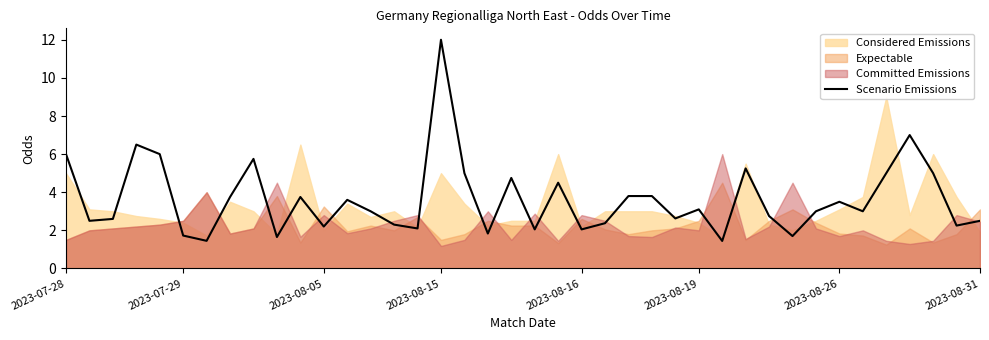

The value at 14 is 2.3. True or false?

True